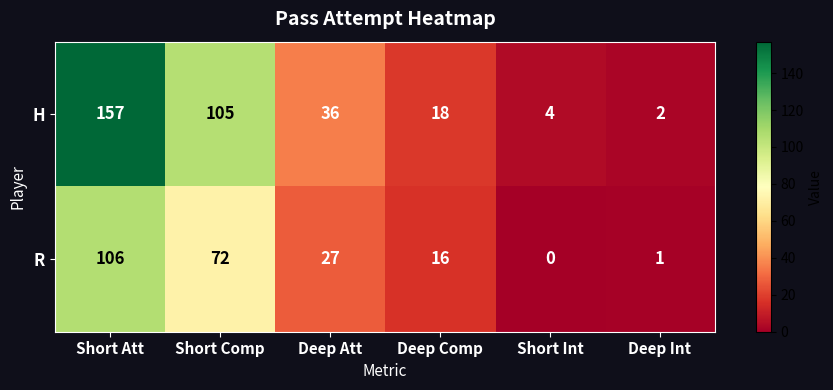

How many data points in R are less than 27?

3